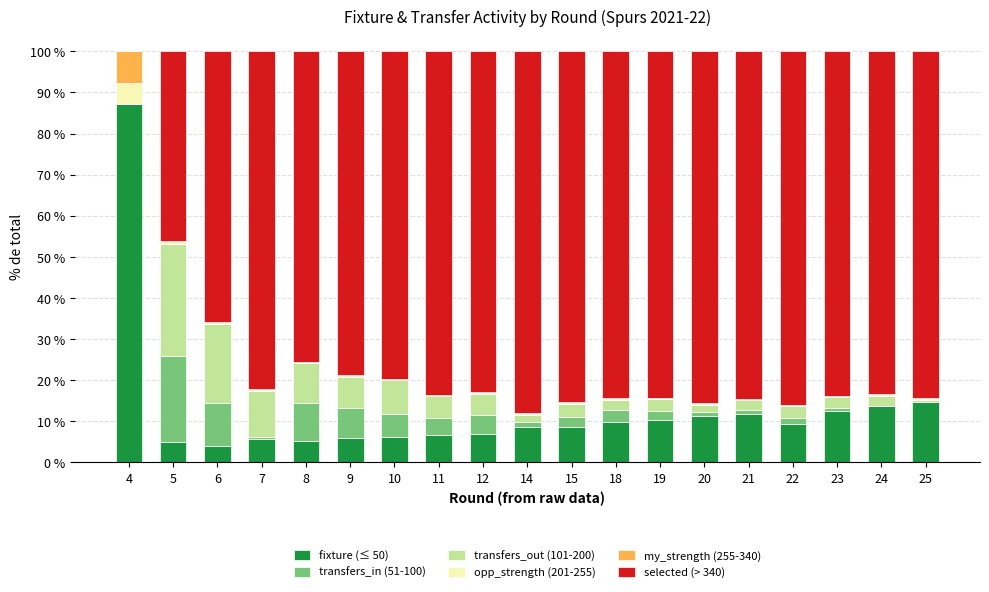

What is the total value across all series at 7?

100.0